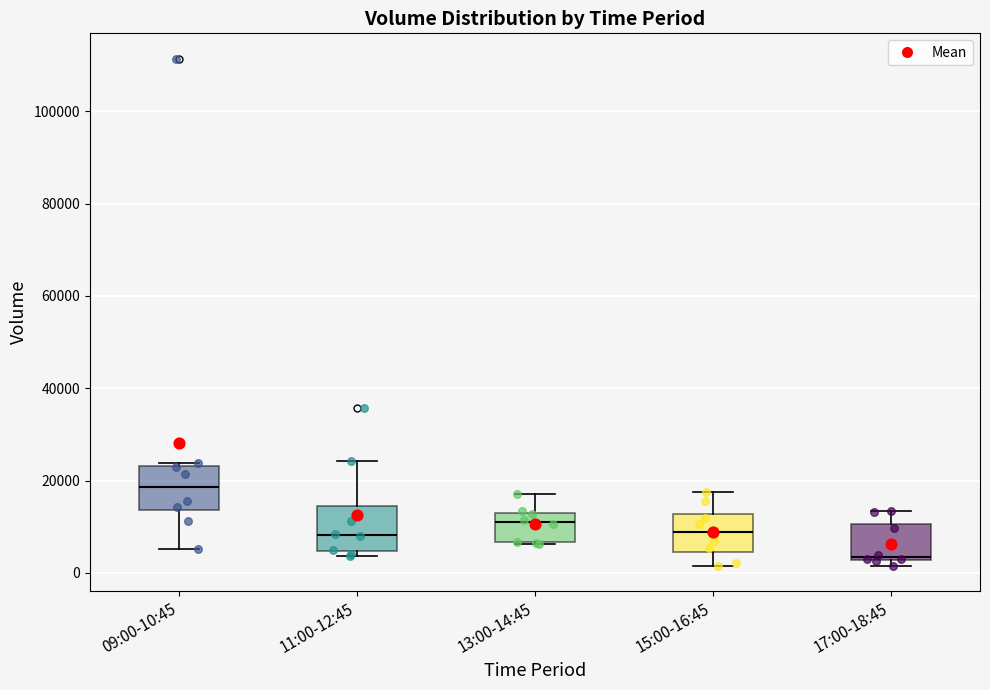

Which box's median line is the highest?

09:00-10:45